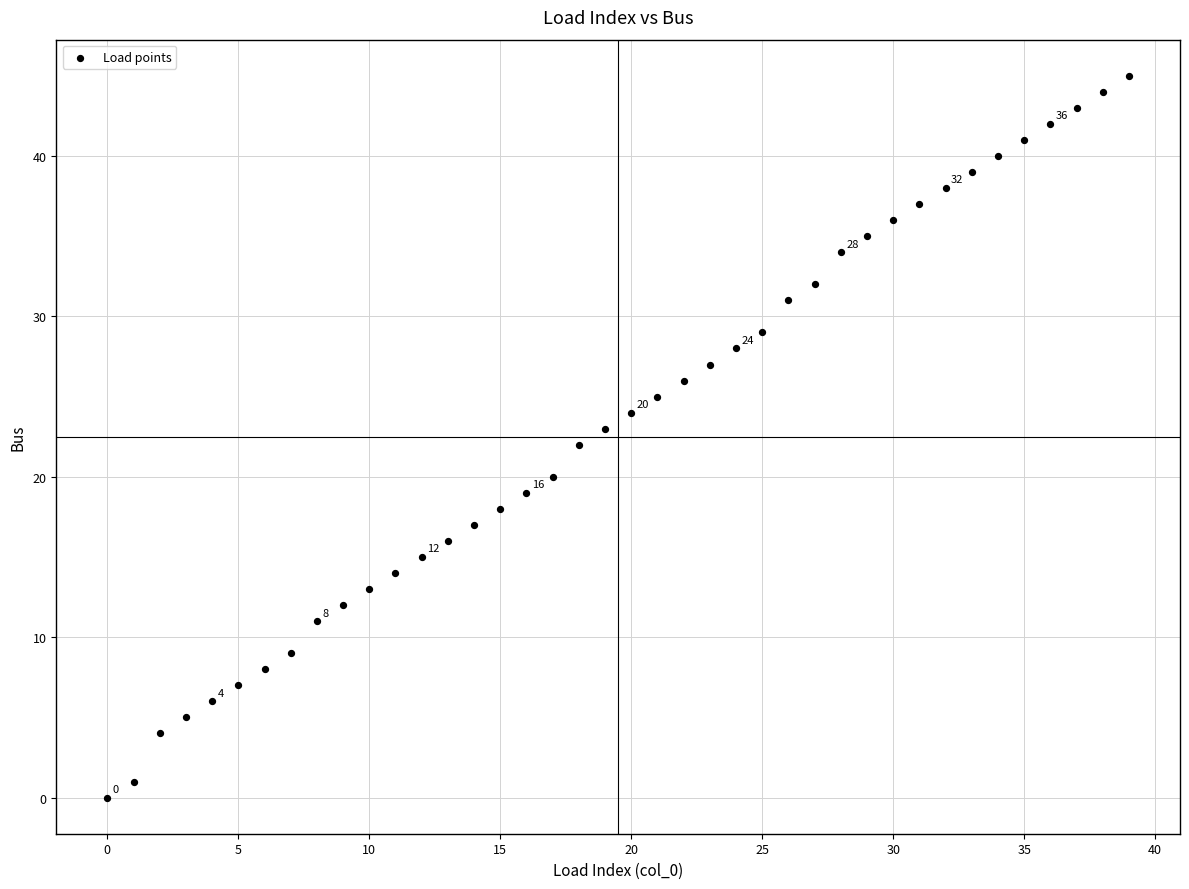

What is the range of Y values (max minus min)?

45